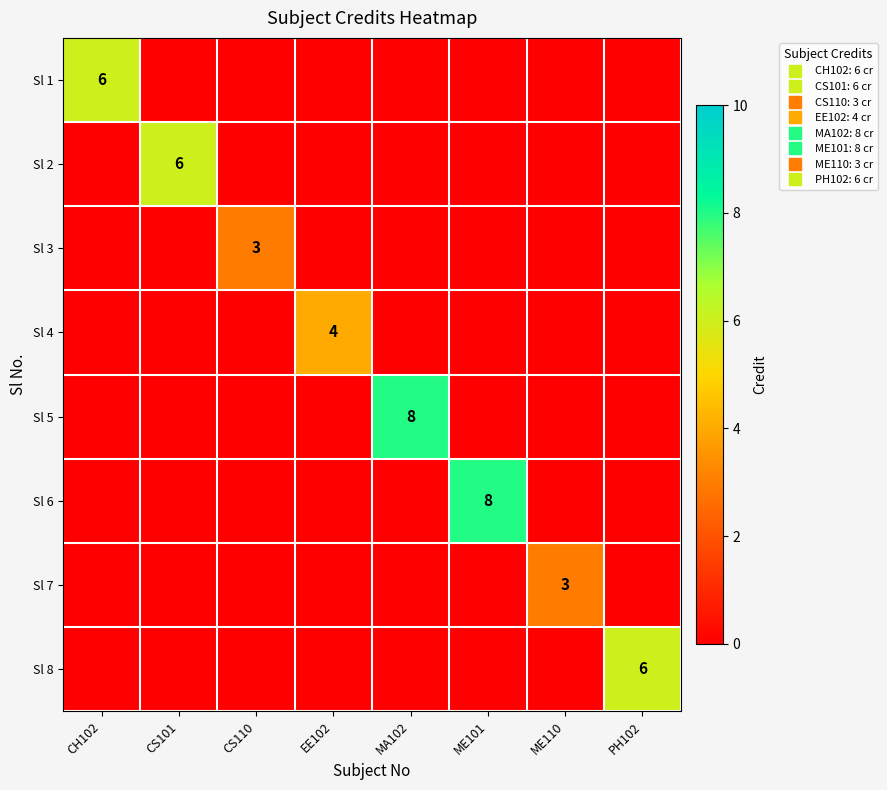

The Sl 3 series shows 1 at ME110. True or false?

False